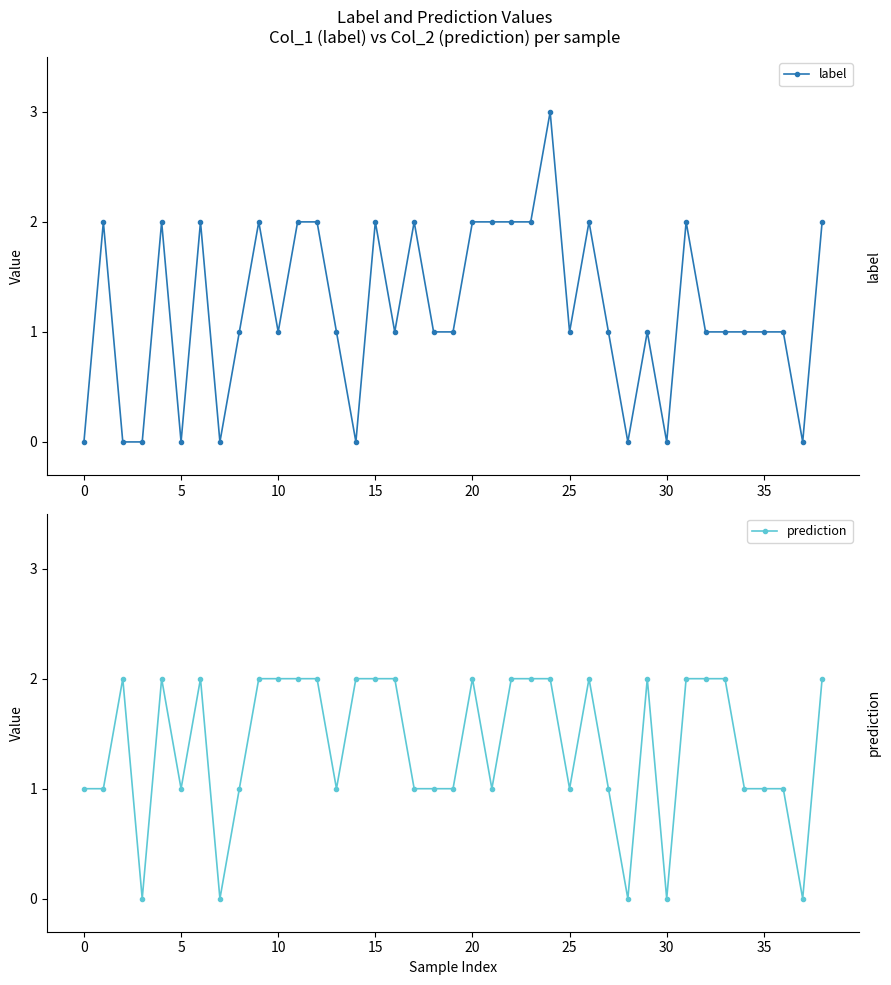

Does the chart display data point markers on the line(s)?

Yes